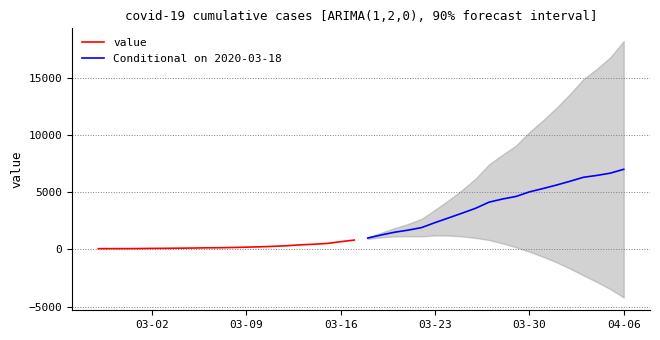

What value does the Conditional on 2020-03-18 series have at 03-30?

5030